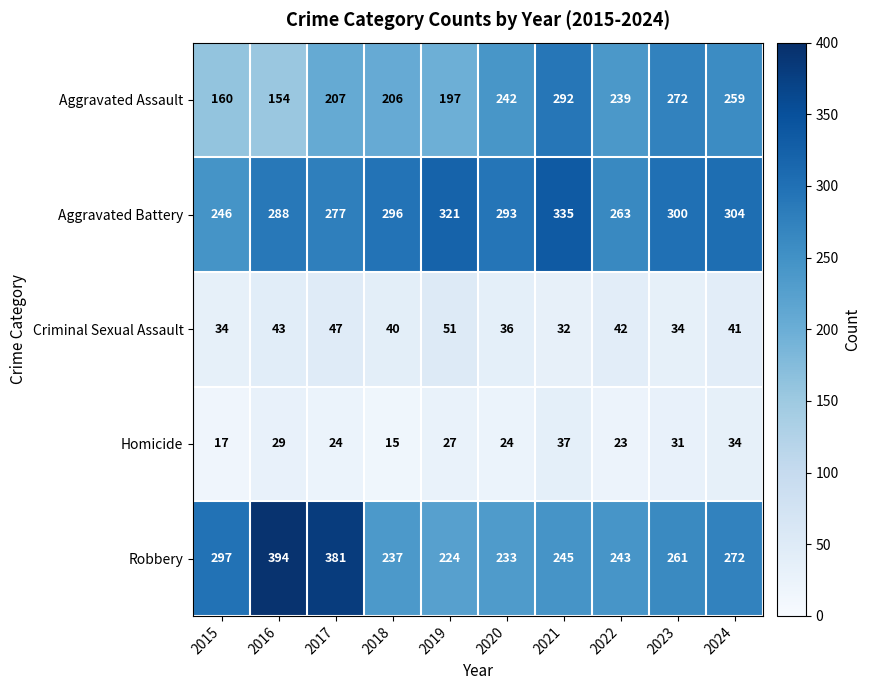

What is the greatest value displayed?

394